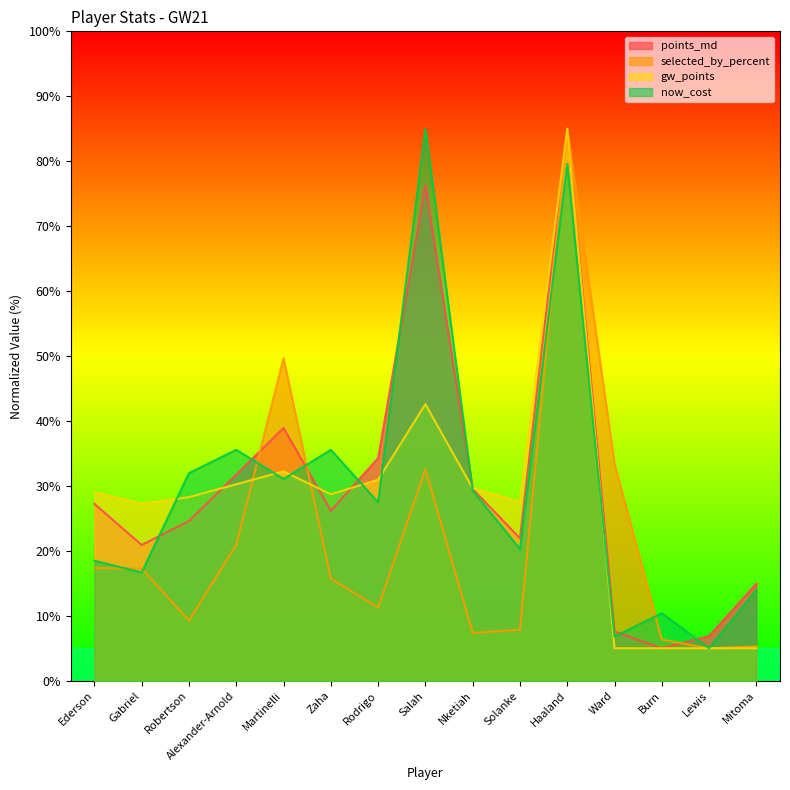

Reading left to right, list all the values displayed in this chart.

points_md: 27.2	20.9	24.6	31.8	38.9	26.2	34.3	76.3	29.5	21.9	85.0	7.6	5.0	6.9	15.0
selected_by_percent: 17.4	17.3	9.3	21.0	49.7	15.7	11.3	32.6	7.4	7.9	85.0	33.4	6.3	5.0	5.3
gw_points: 29.0	27.3	28.3	30.3	32.2	28.7	31.0	42.6	29.6	27.5	85.0	5.0	5.0	5.0	5.0
now_cost: 18.5	16.7	32.0	35.6	31.1	35.6	27.5	85.0	29.3	20.3	79.6	6.8	10.4	5.0	14.0